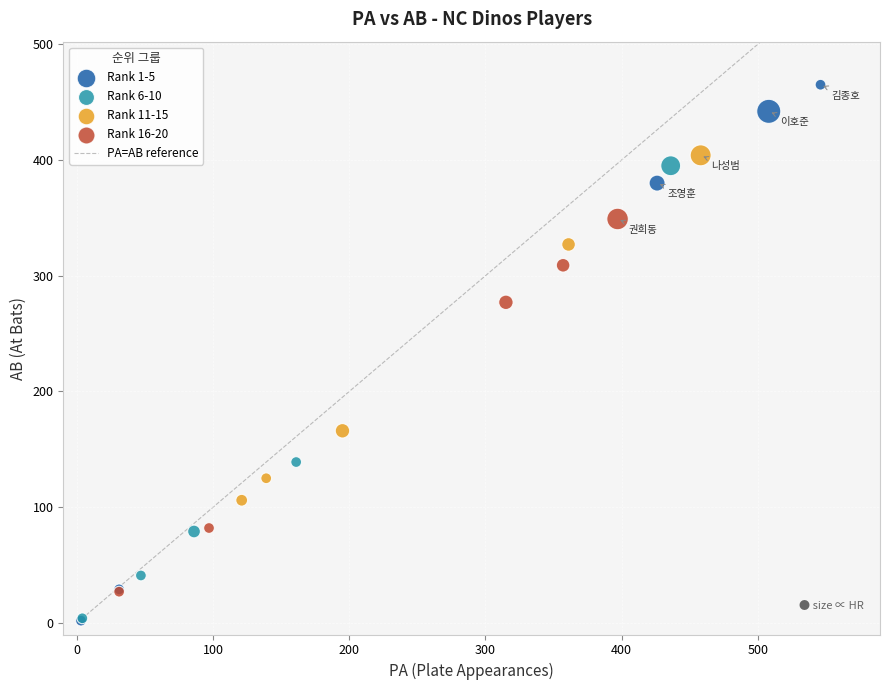

Which series has the widest spread of Y values?

Rank 1-5